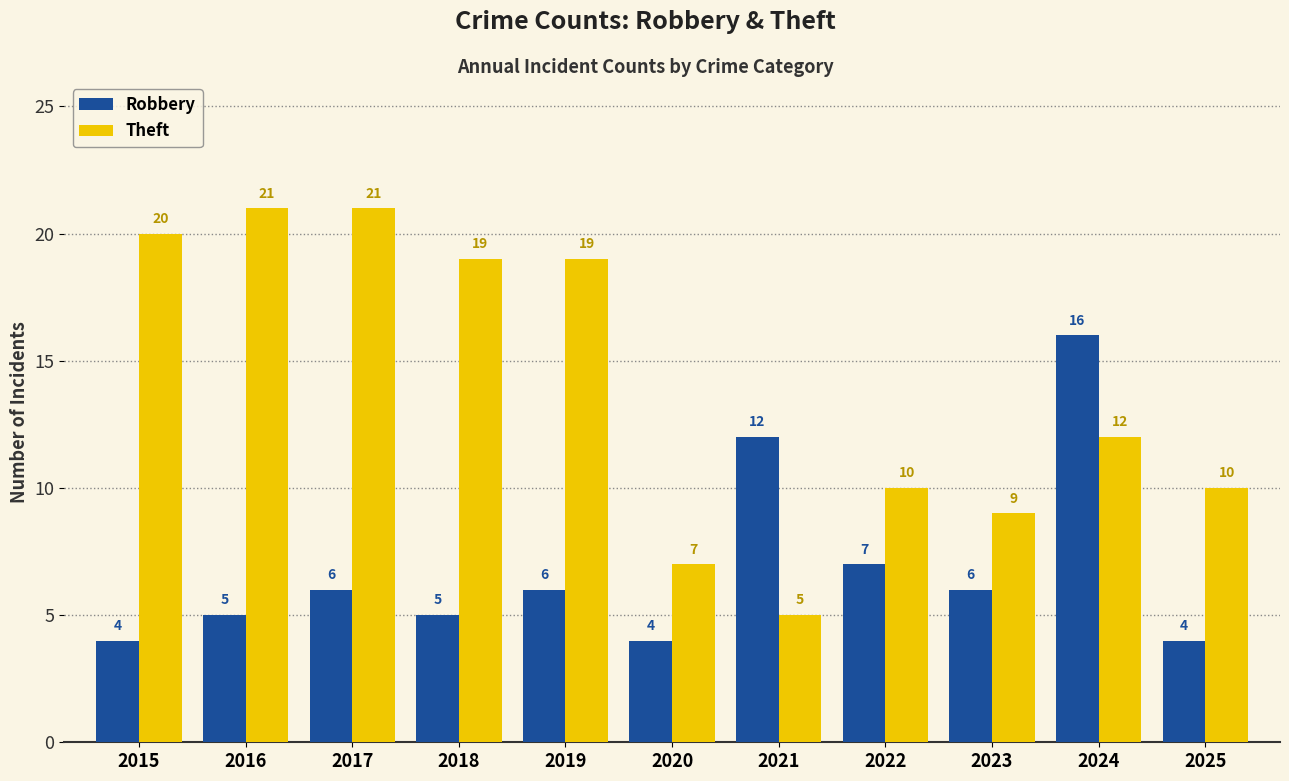

Where does the Theft series first go above 12?

2015